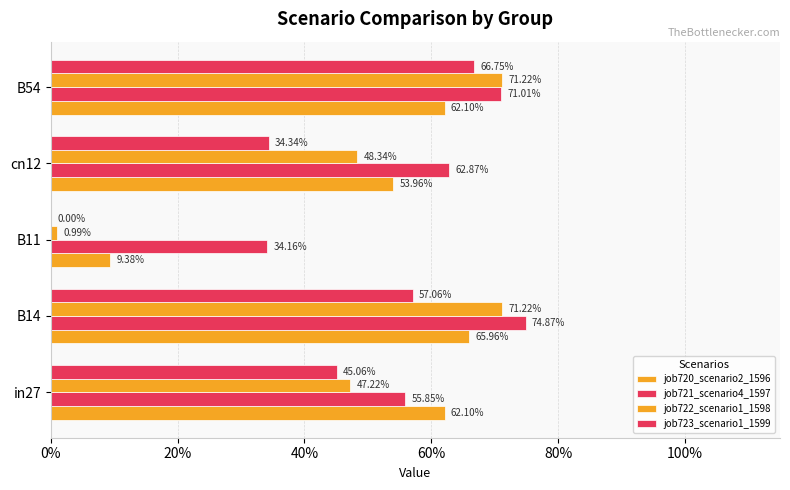

How many bars are there in each group?

4